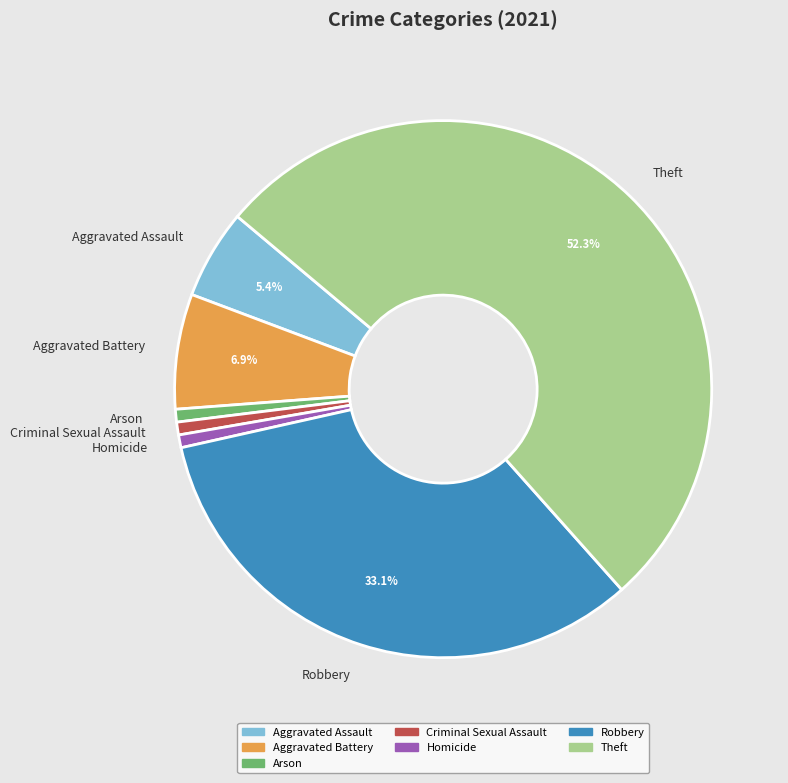

Which category has the biggest portion of the pie?

Theft